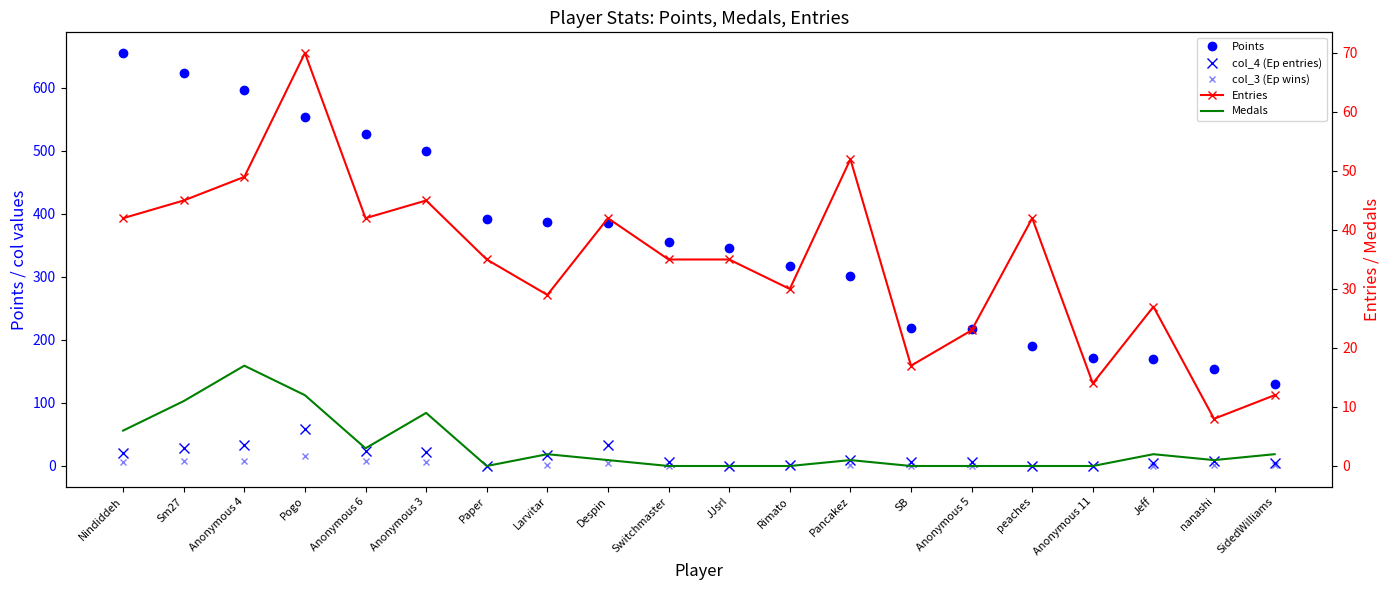

The Points series shows 106 at Anonymous 3. True or false?

False